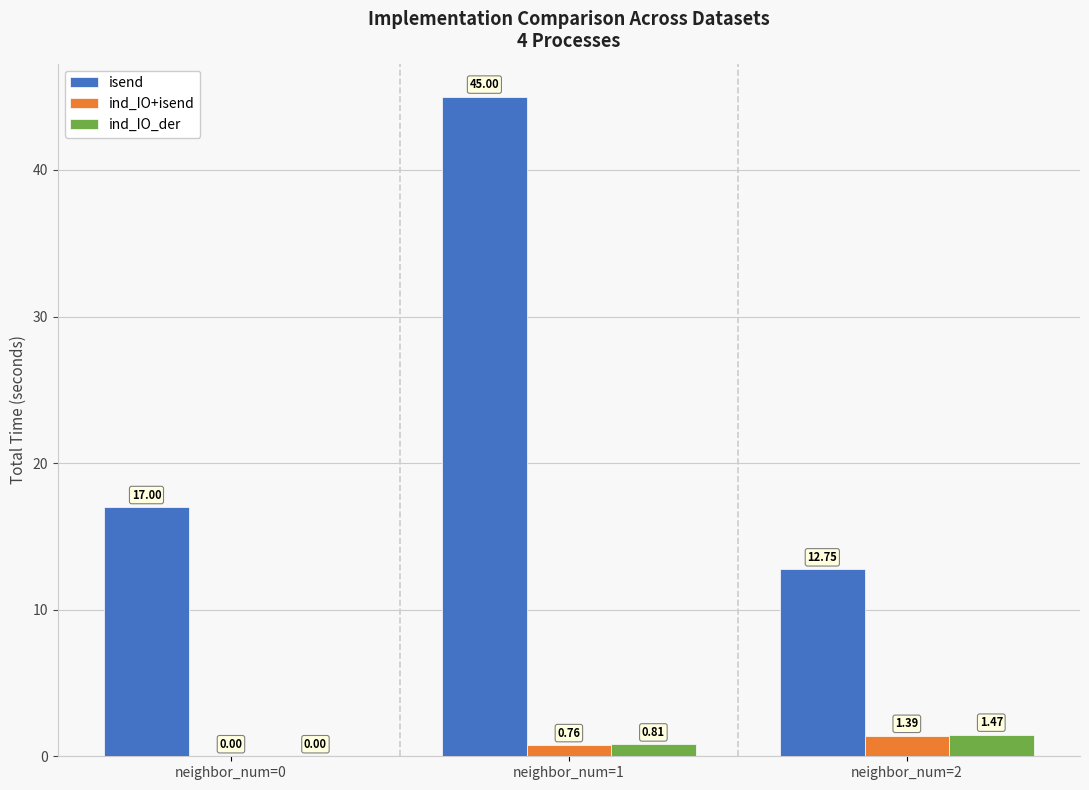

Between neighbor_num=0 and neighbor_num=2, which series saw the biggest shift?

isend